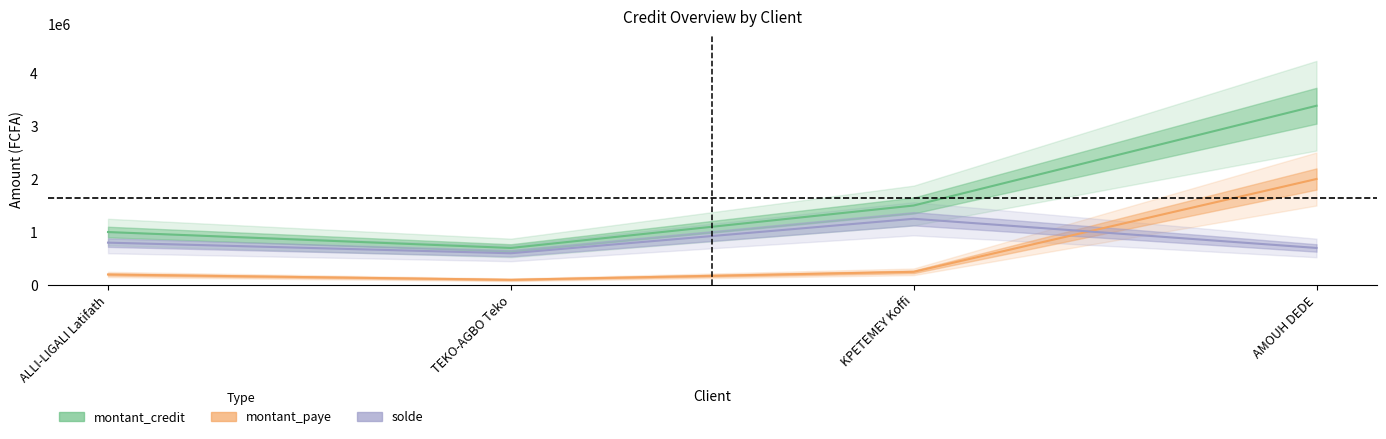

Reading left to right, list all the values displayed in this chart.

montant_credit: ALLI-LIGALI Latifath=1000000	TEKO-AGBO Teko=700000	KPETEMEY Koffi=1500000	AMOUH DEDE=3381000
montant_paye: ALLI-LIGALI Latifath=200000	TEKO-AGBO Teko=100000	KPETEMEY Koffi=250000	AMOUH DEDE=2000000
solde: ALLI-LIGALI Latifath=800000	TEKO-AGBO Teko=600000	KPETEMEY Koffi=1250000	AMOUH DEDE=700000